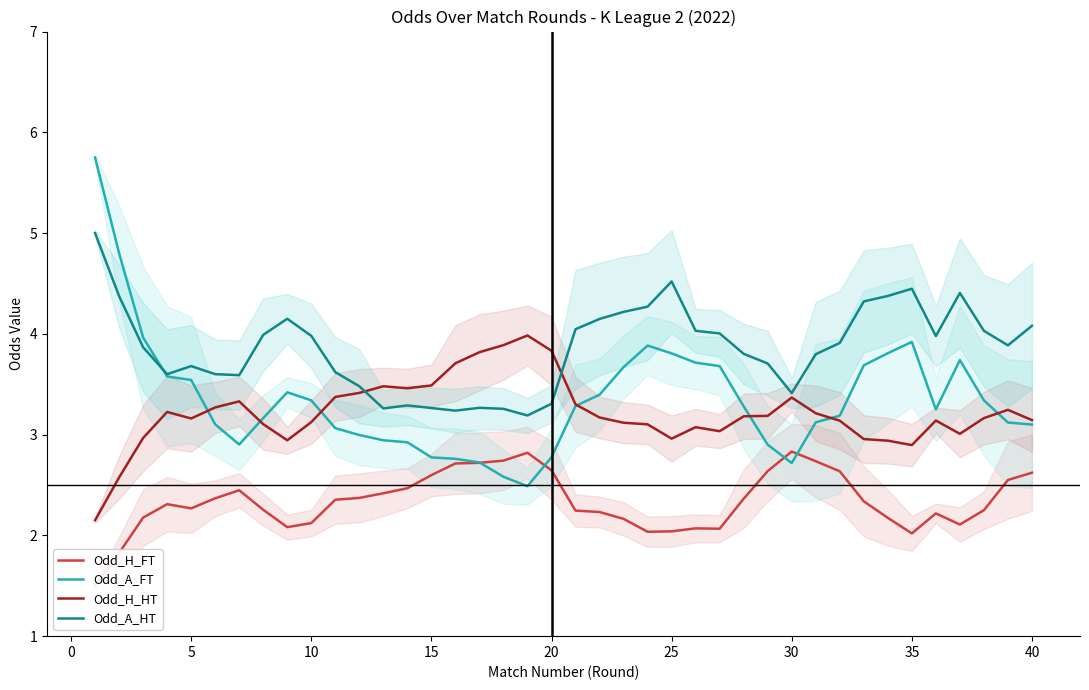

What is the highest value of the Odd_A_HT series?

5.0